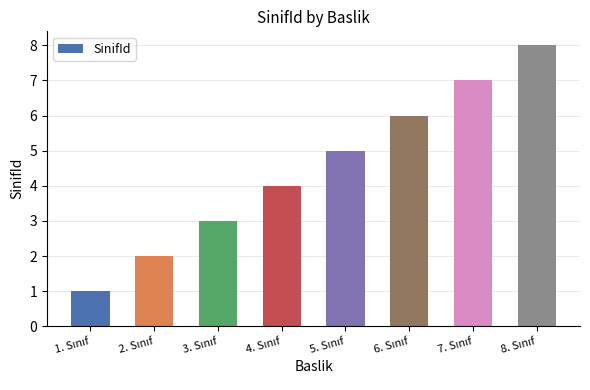

What is the difference between the maximum and minimum values?

7